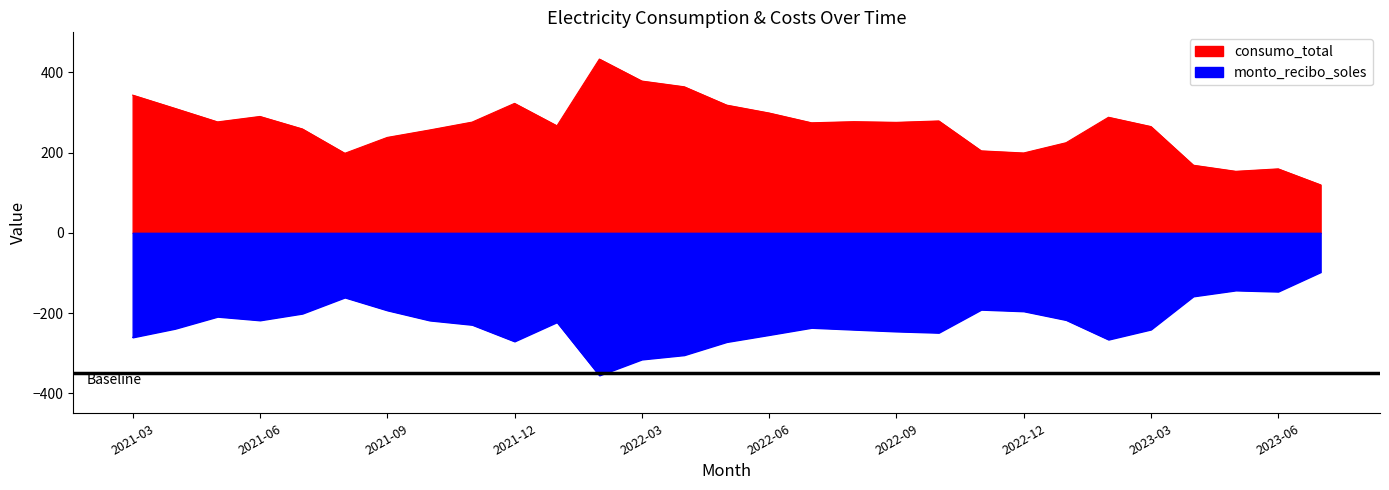

True or false: consumo_total has more than 0 interior local peaks.

True